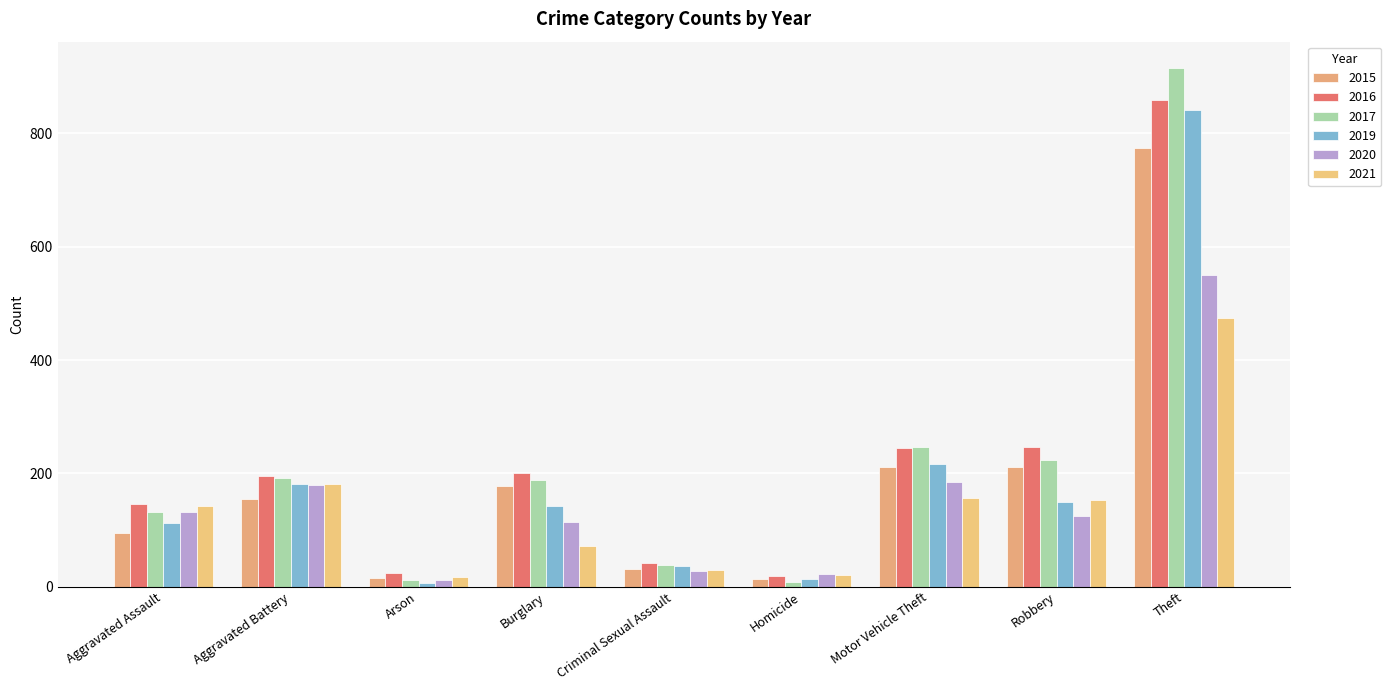

How many groups of bars are there?

9